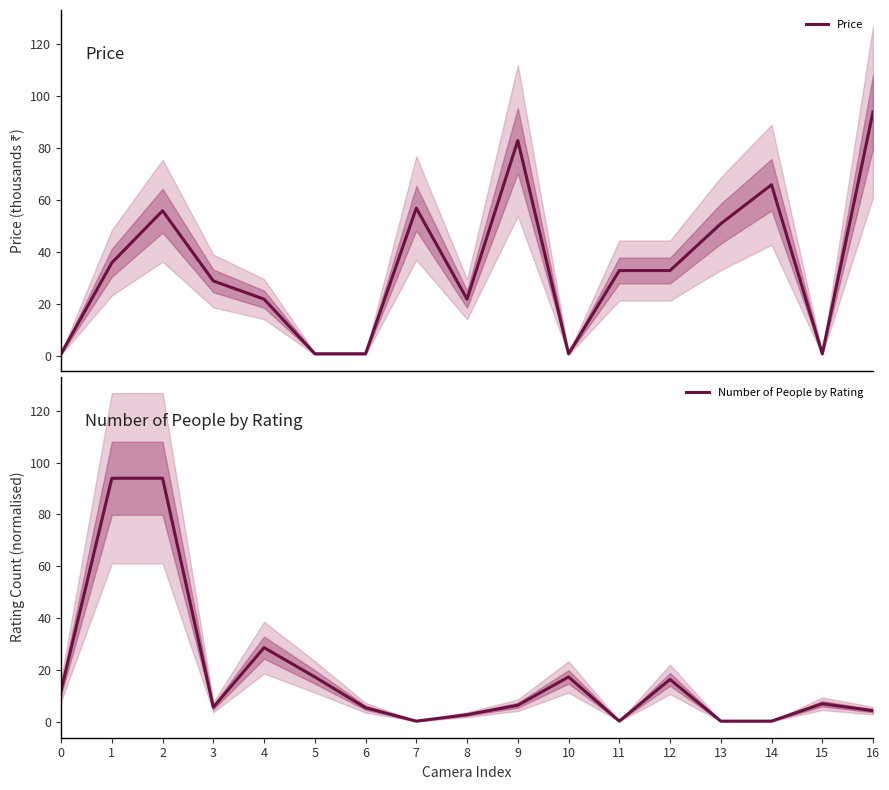

How many interior local peaks does the Number of People by Rating series have?

4